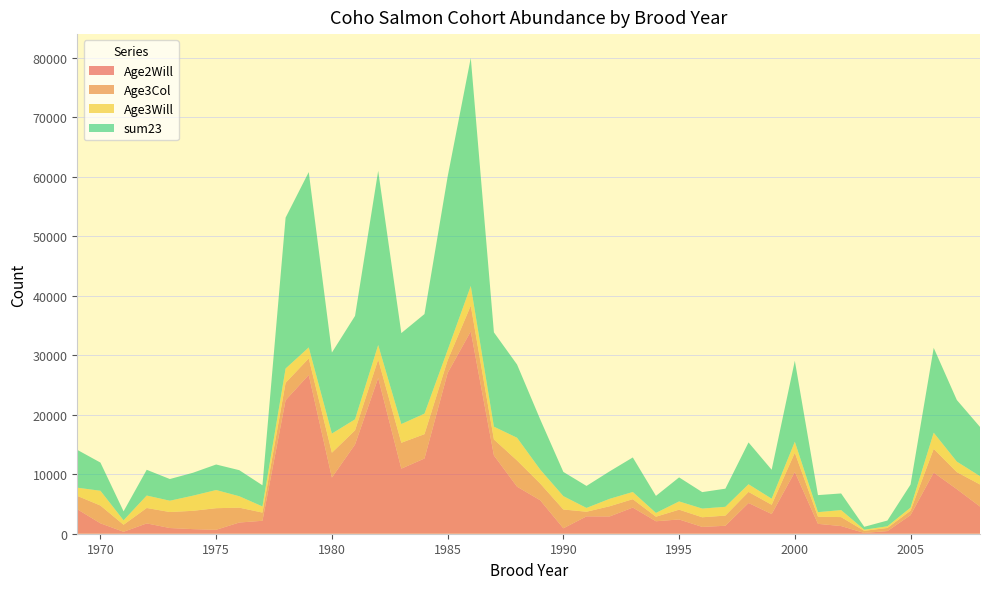

Reading right to left, what are all the values shown in this chart?

Age2Will: 2008=4567	2007=7487	2006=10277	2005=3129	2004=443	2003=135	2002=1289	2001=1659	2000=10376	1999=3313	1998=5162	1997=1336	1996=1146	1995=2397	1994=2095	1993=4395	1992=2906	1991=2918	1990=913	1989=5623	1988=7904	1987=13154	1986=34000	1985=27010	1984=12639	1983=10939	1982=26174	1981=14999	1980=9438	1979=26679	1978=22433	1977=2174	1976=1884	1975=663	1974=773	1973=957	1972=1734	1971=328	1970=1750	1969=4113
Age3Col: 2008=3705	2007=2861	2006=3978	2005=742	2004=525	2003=351	2002=1505	2001=1206	2000=3228	1999=1547	1998=1864	1997=1708	1996=1618	1995=1642	1994=764	1993=1407	1992=1710	1991=776	1990=3156	1989=2810	1988=4399	1987=2688	1986=4316	1985=2118	1984=4090	1983=4343	1982=3095	1981=2376	1980=4172	1979=2779	1978=2918	1977=1378	1976=2495	1975=3626	1974=3077	1973=2686	1972=2590	1971=1179	1970=2986	1969=2242
Age3Will: 2008=1399	2007=1766	2006=2719	2005=521	2004=280	2003=190	2002=1180	2001=757	2000=1851	1999=1025	1998=1288	1997=1479	1996=1462	1995=1388	1994=637	1993=1211	1992=1249	1991=642	1990=2245	1989=2347	1988=3820	1987=2145	1986=3314	1985=1728	1984=3449	1983=3144	1982=2437	1981=1846	1980=3215	1979=1844	1978=2402	1977=1032	1976=1917	1975=3053	1974=2547	1973=1903	1972=2093	1971=746	1970=2483	1969=1381
sum23: 2008=8272	2007=10348	2006=14255	2005=3871	2004=968	2003=486	2002=2794	2001=2865	2000=13604	1999=4860	1998=7026	1997=3044	1996=2764	1995=4039	1994=2859	1993=5802	1992=4616	1991=3694	1990=4069	1989=8433	1988=12303	1987=15842	1986=38316	1985=29128	1984=16729	1983=15282	1982=29269	1981=17375	1980=13610	1979=29458	1978=25351	1977=3552	1976=4379	1975=4289	1974=3850	1973=3643	1972=4324	1971=1507	1970=4736	1969=6355